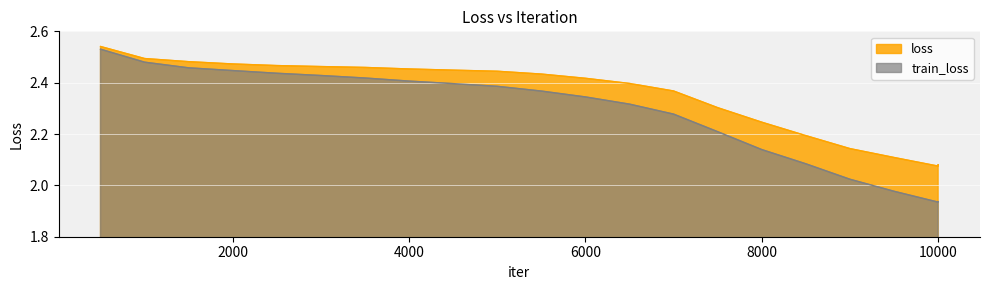

Reading left to right, transcribe all the data shown in this chart.

loss: 2.5	2.5	2.5	2.5	2.5	2.5	2.5	2.5	2.4	2.4	2.4	2.4	2.4	2.4	2.3	2.2	2.2	2.1	2.1	2.1	2.1
train_loss: 2.5	2.5	2.5	2.4	2.4	2.4	2.4	2.4	2.4	2.4	2.4	2.3	2.3	2.3	2.2	2.1	2.1	2.0	2.0	1.9	1.9